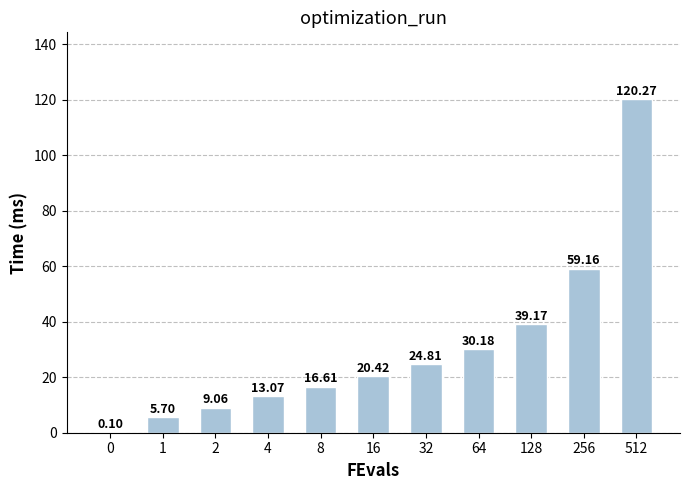

How many distinct data groups are displayed?

1